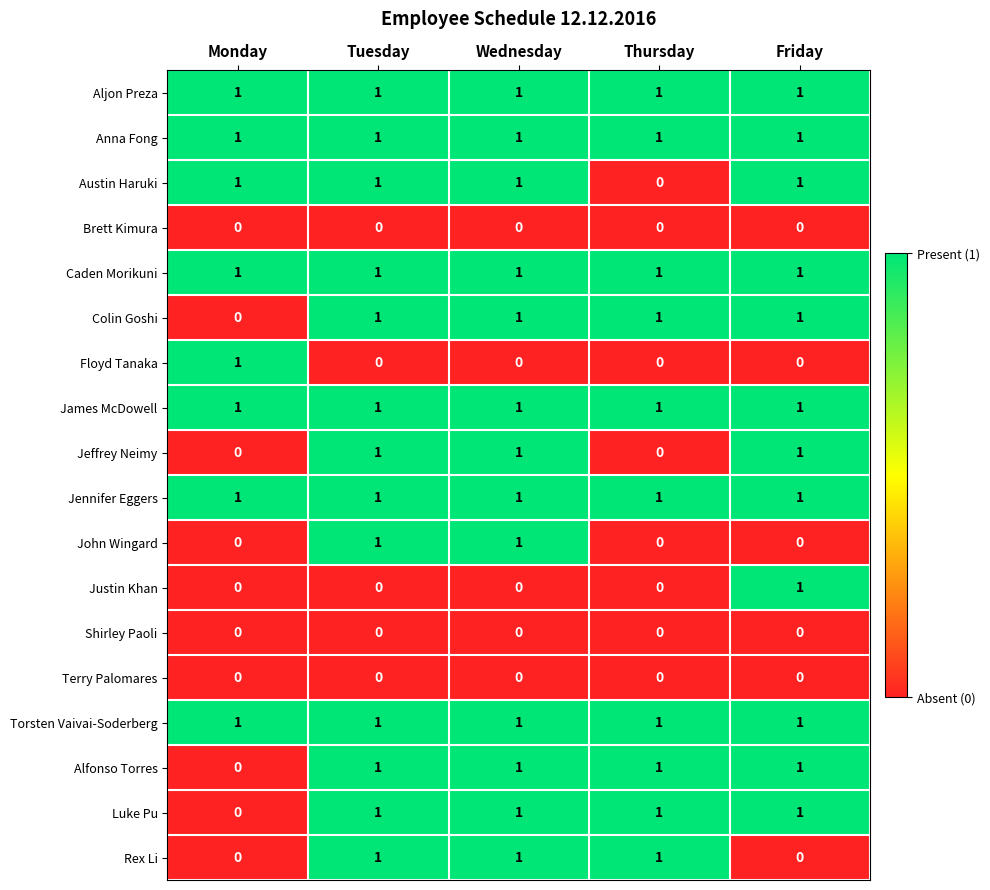

True or false: Caden Morikuni has a value of 2 at Friday.

False